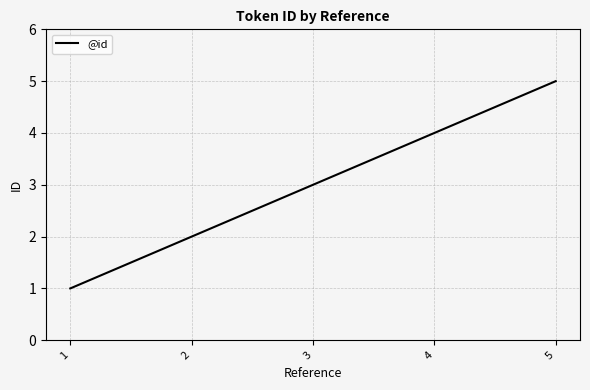

What is the difference between the maximum and minimum values?

4